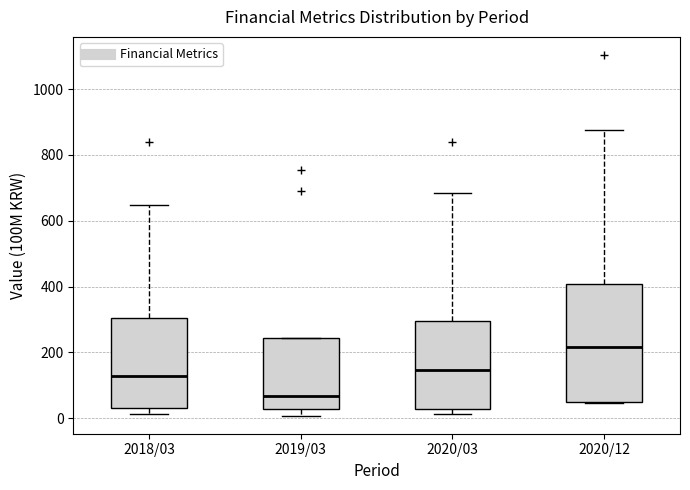

Comparing the boxes themselves (not the whiskers), which one is the tallest?

2020/12